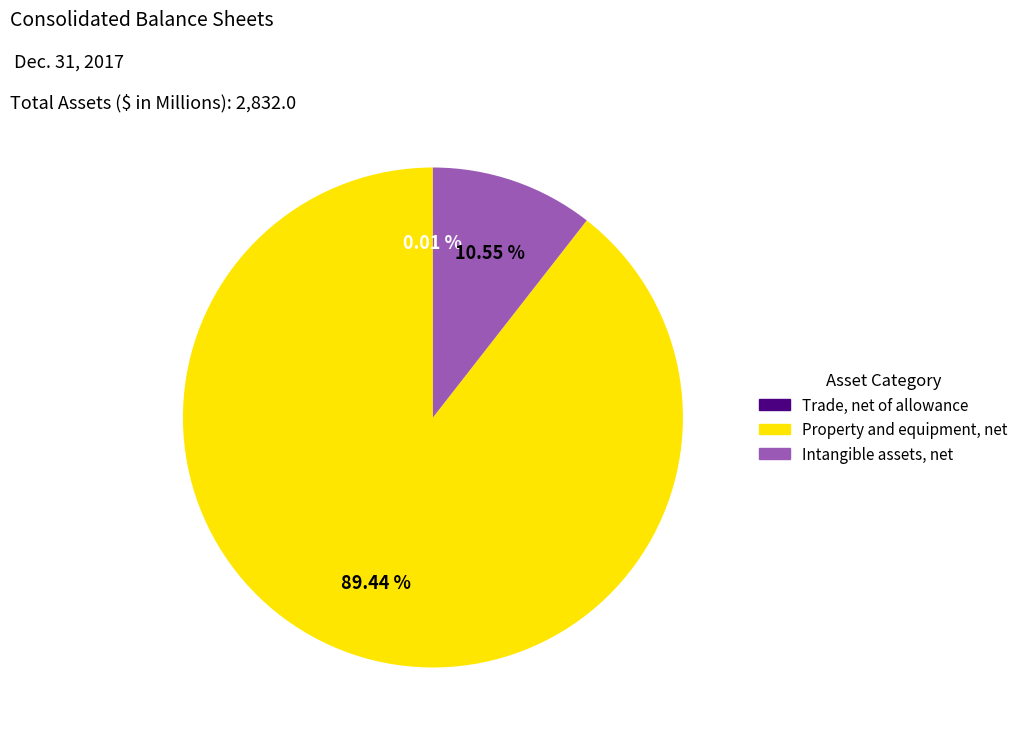

Combined, do Property and equipment, net and Intangible assets, net account for over 50%?

Yes